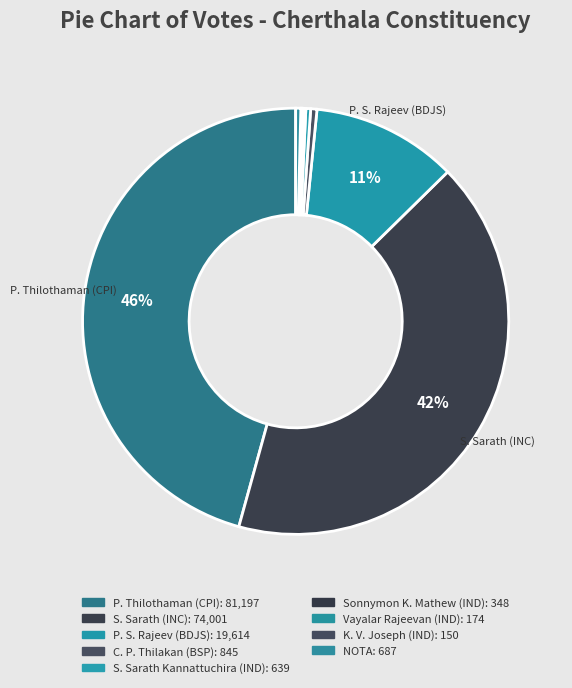

Which has a higher value, S. Sarath (INC) or P. S. Rajeev (BDJS)?

S. Sarath (INC)